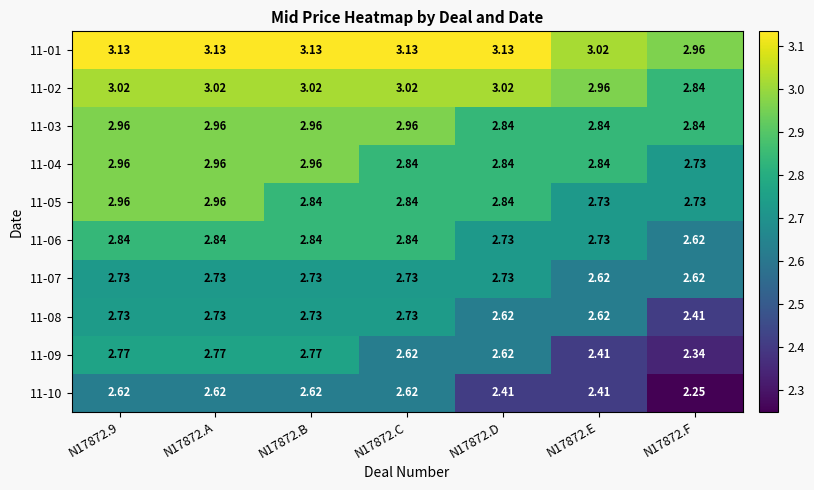

Is the value of 11-09 at N17872.D greater than the value of 11-06 at N17872.D?

No